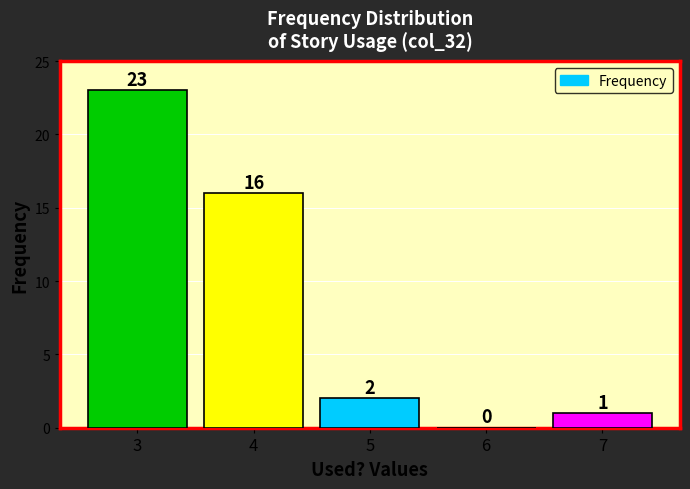

Reading right to left, list all the values displayed in this chart.

7=1	6=0	5=2	4=16	3=23